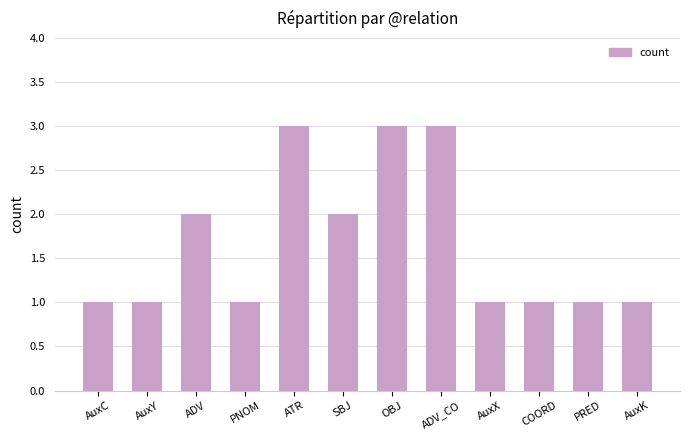

How many bars are there in total?

12